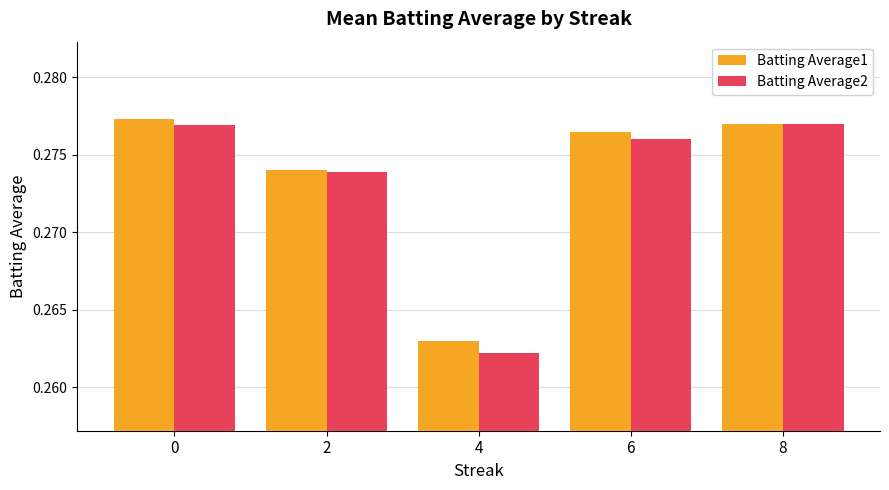

What is the sum of all Batting Average2 values?

1.4